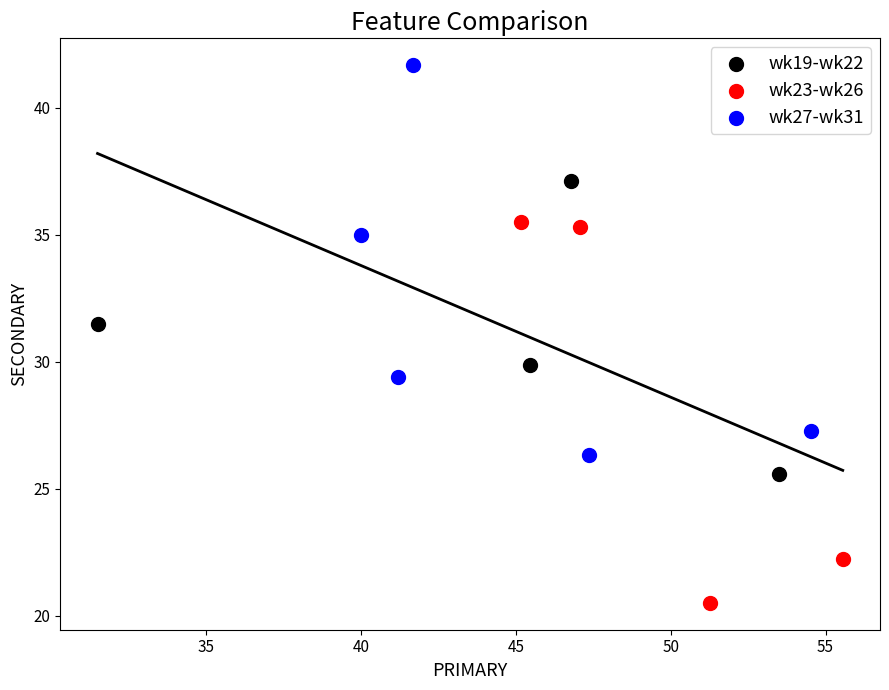

Which series has the widest spread of Y values?

wk27-wk31